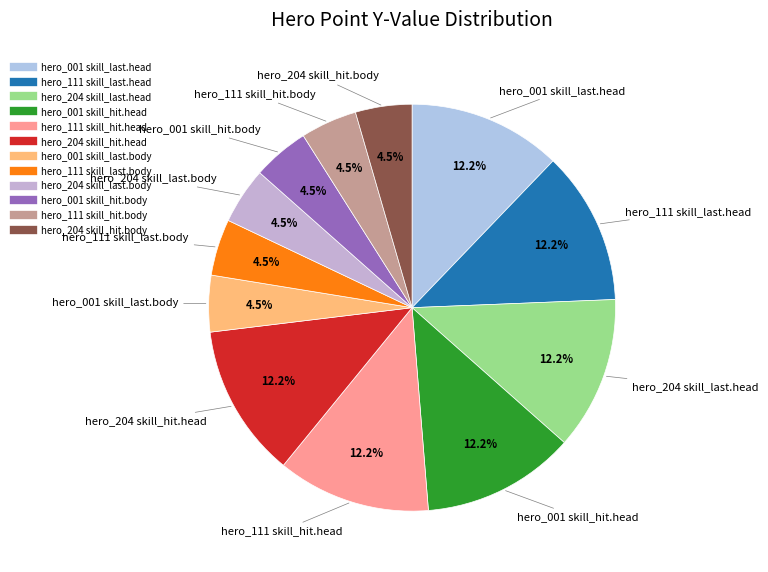

Does hero_111 skill_hit.body account for over 50% of the chart?

No